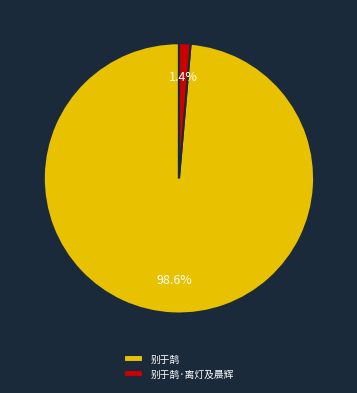

Between 别于鹄·离灯及晨辉 and 别于鹄, which is larger?

别于鹄